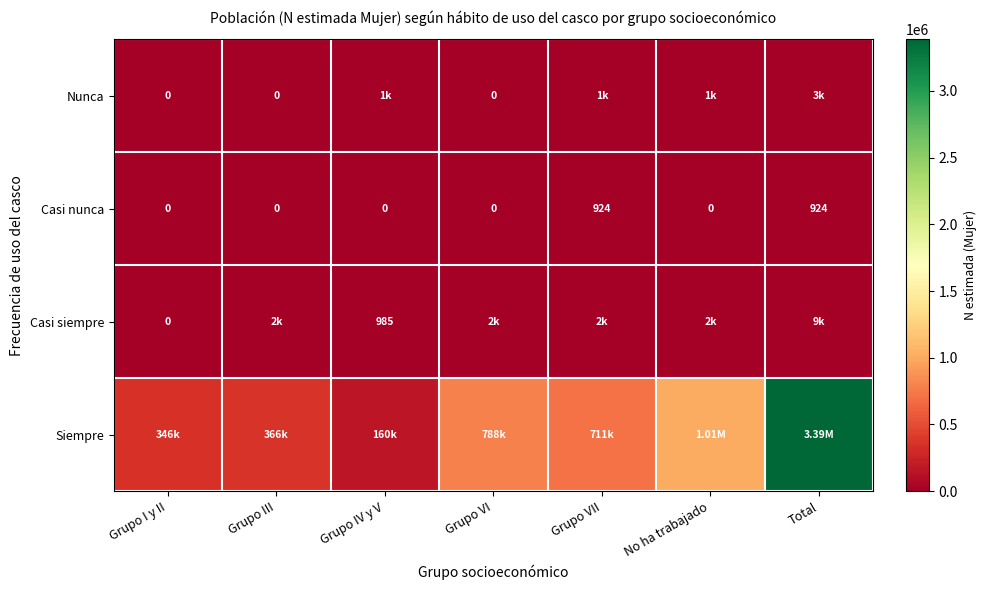

What is the total value across all series at Grupo I y II?

345952